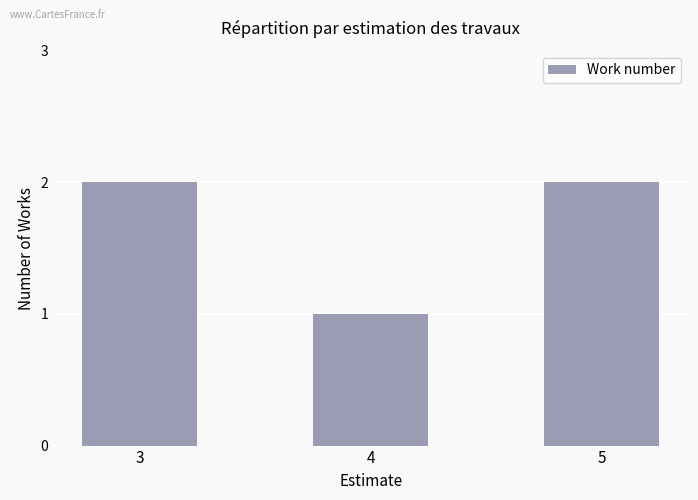

Approximately how many times larger is the value at 3 compared to 5?

1.0